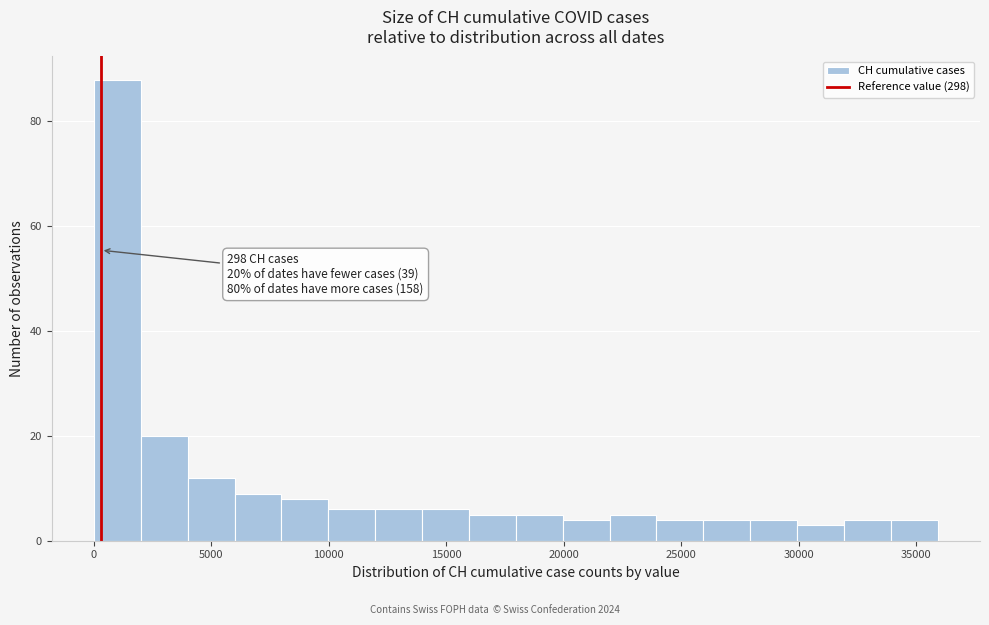

Around what value on the x-axis is the tallest bar? Give the approximate position of its centre, as read against the axis.

1000